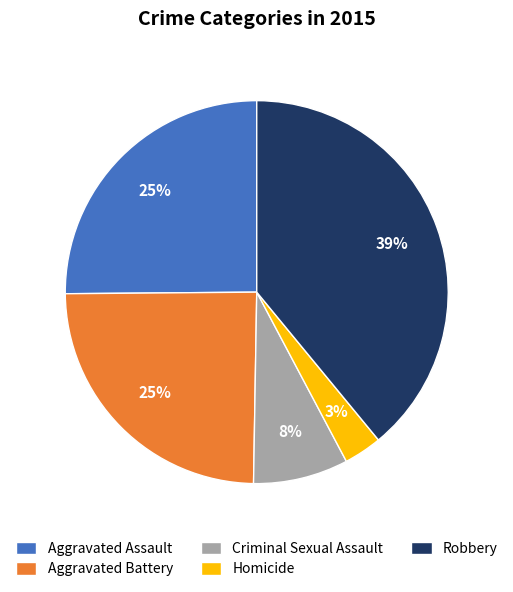

To the nearest percent, what percentage of the pie is Homicide?

3%